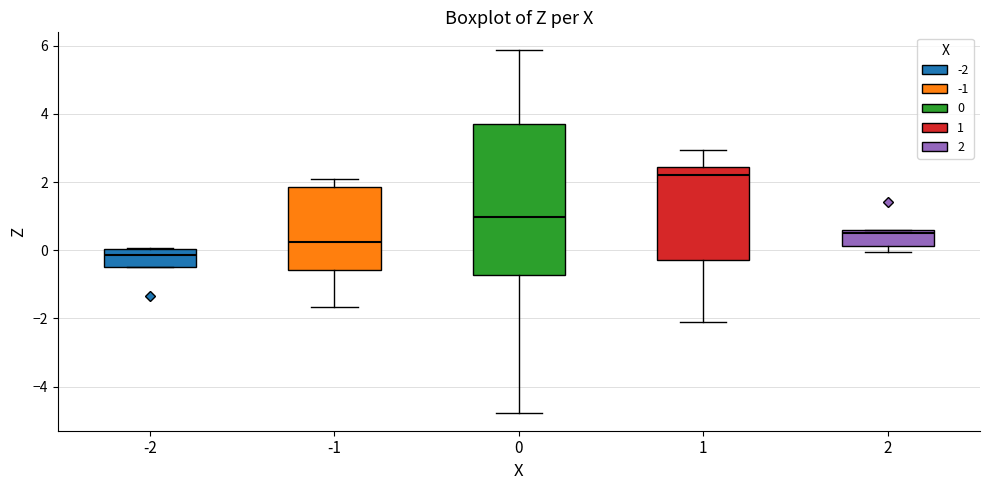

Reading left to right, read every box against the y-axis: the position of its median line, the range the box covers, and the ends of its whiskers. The values are not printed on the chart, so give them approximately, as read against the axis.

-2: median -0.2, box -0.4 to 0.0, whiskers -0.4 to 0.0
-1: median 0.2, box -0.6 to 1.8, whiskers -1.6 to 2.0
0: median 1.0, box -0.8 to 3.6, whiskers -4.8 to 5.8
1: median 2.2, box -0.2 to 2.4, whiskers -2.2 to 3.0
2: median 0.4, box 0.2 to 0.6, whiskers 0.0 to 0.6